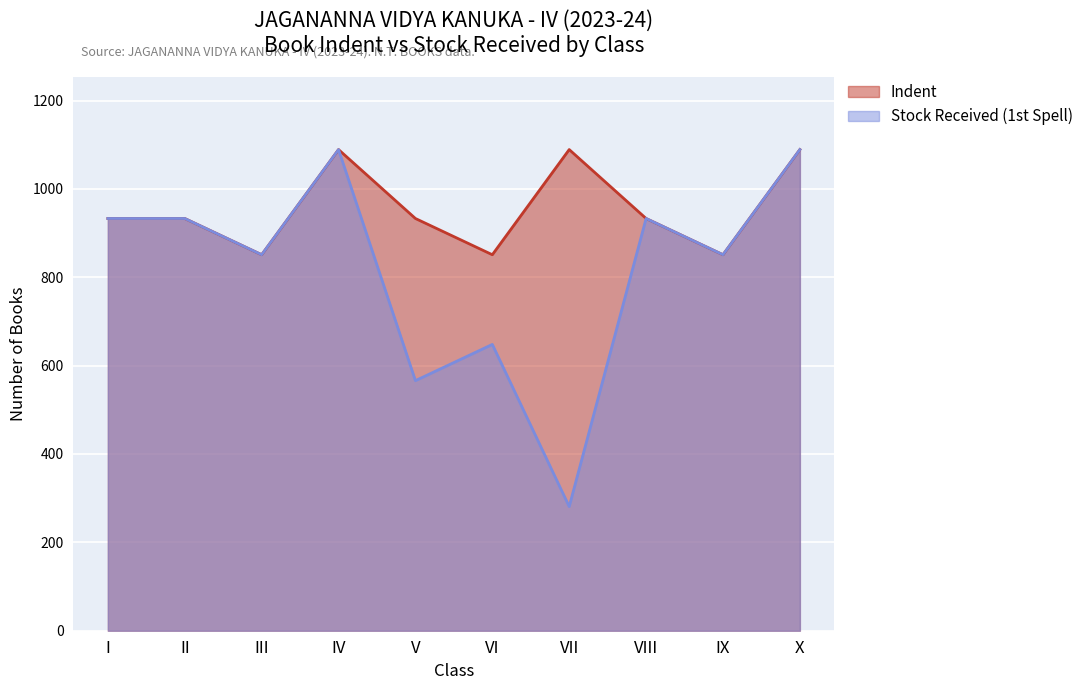

True or false: Stock Received (1st Spell) and Indent intersect in this chart.

False